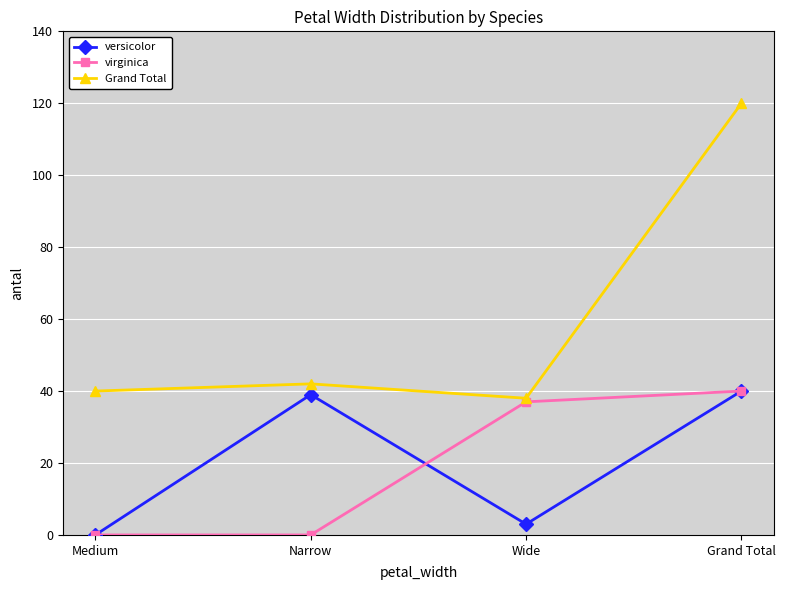

True or false: versicolor and Grand Total intersect in this chart.

False